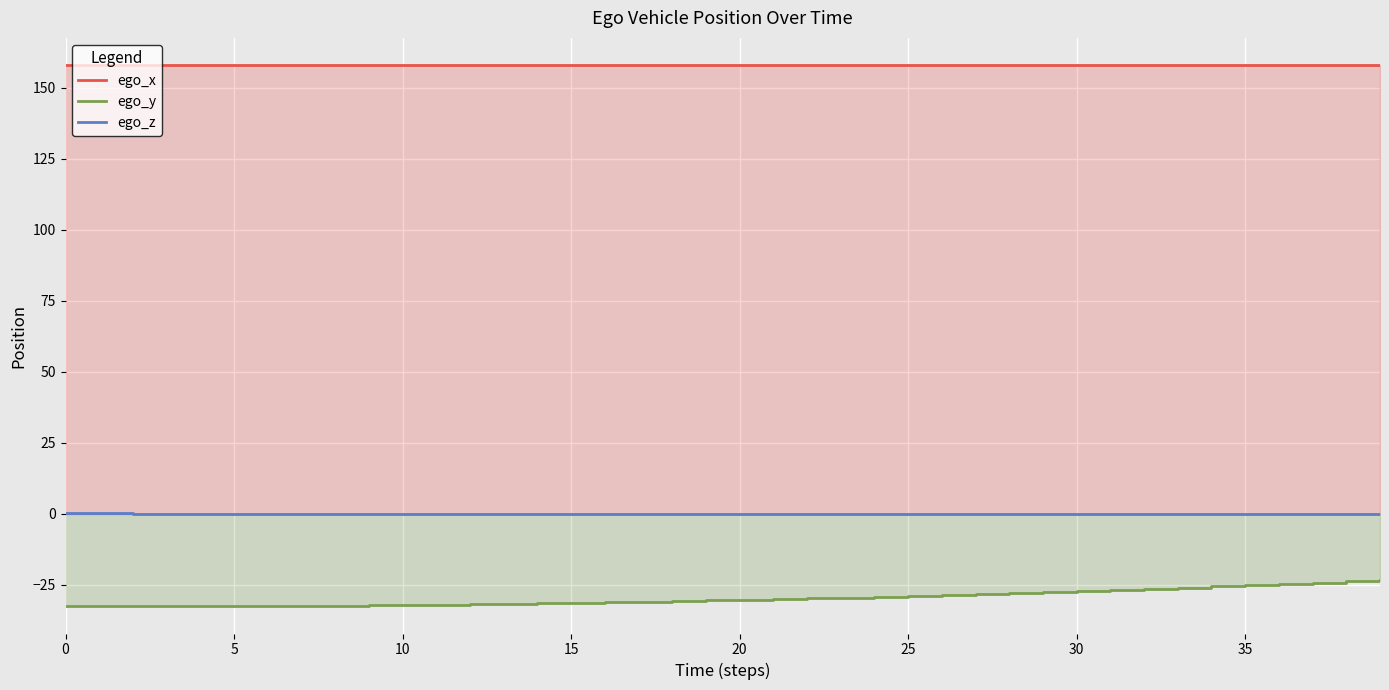

Where is the first local minimum for ego_z?

10